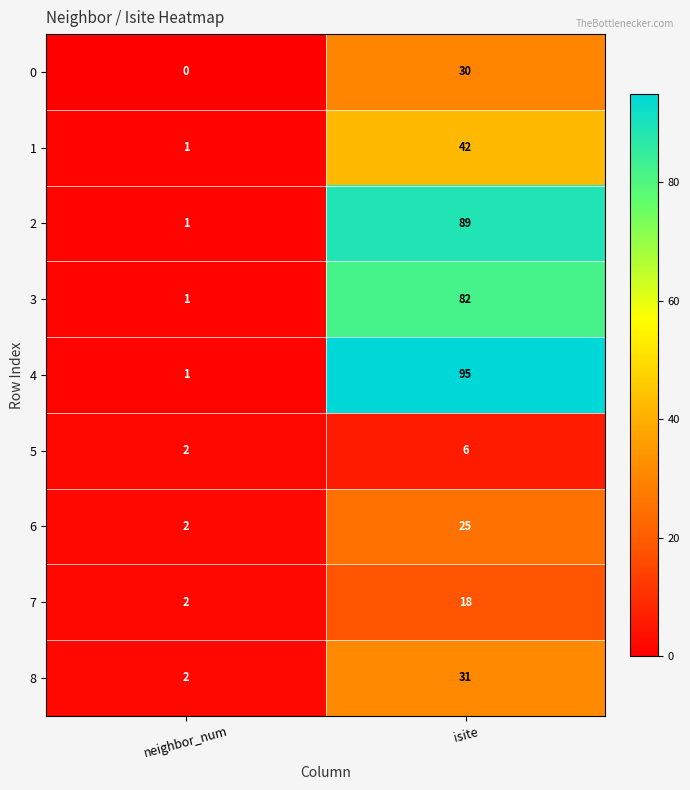

Rank the categories by 5 value from highest to lowest.

isite, neighbor_num